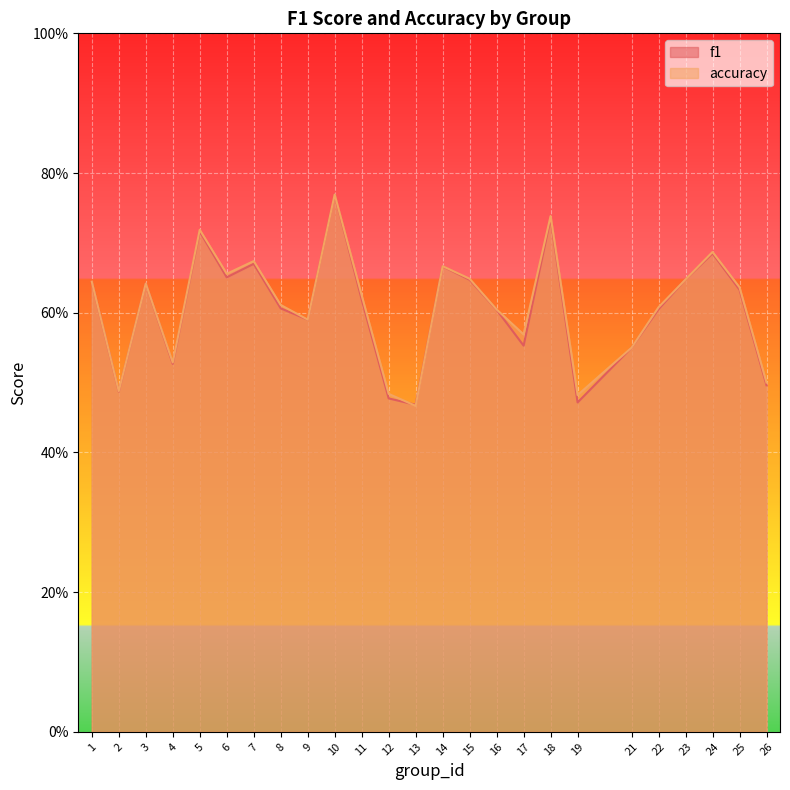

Where is the first local maximum for f1?

3